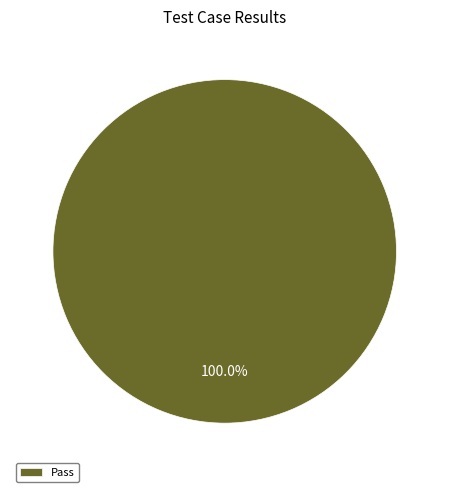

Rank the categories by value from highest to lowest.

Pass